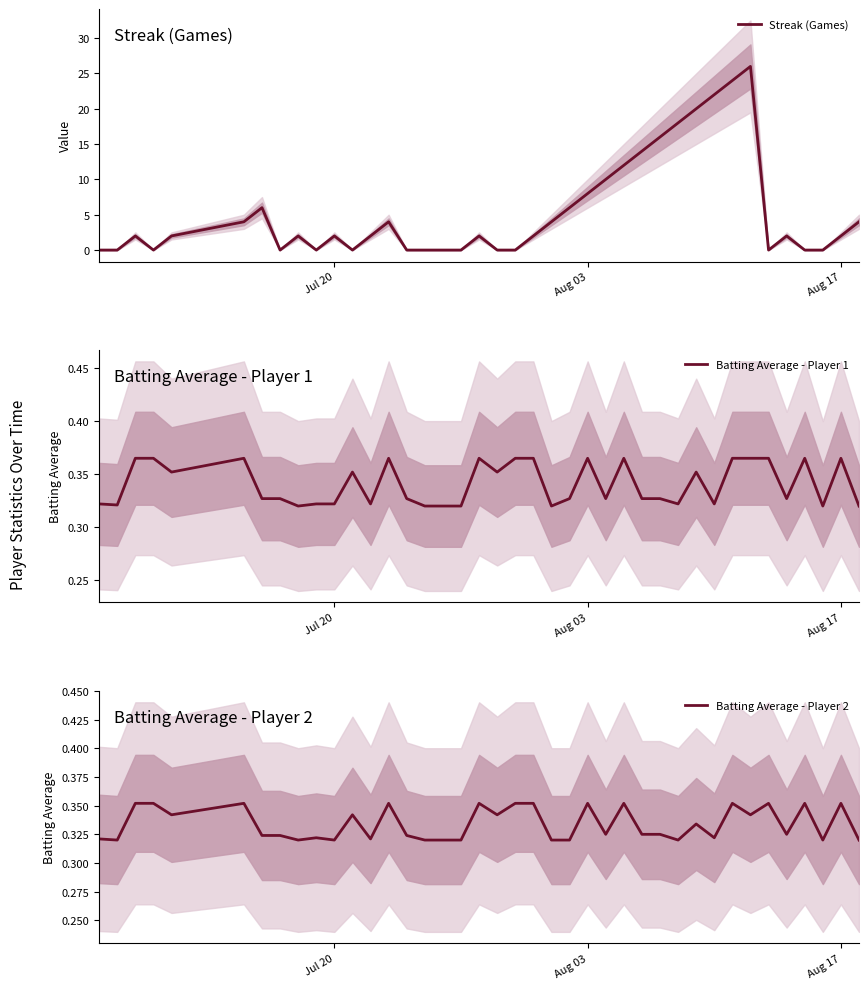

What is the highest value of the Streak (Games) series?

26